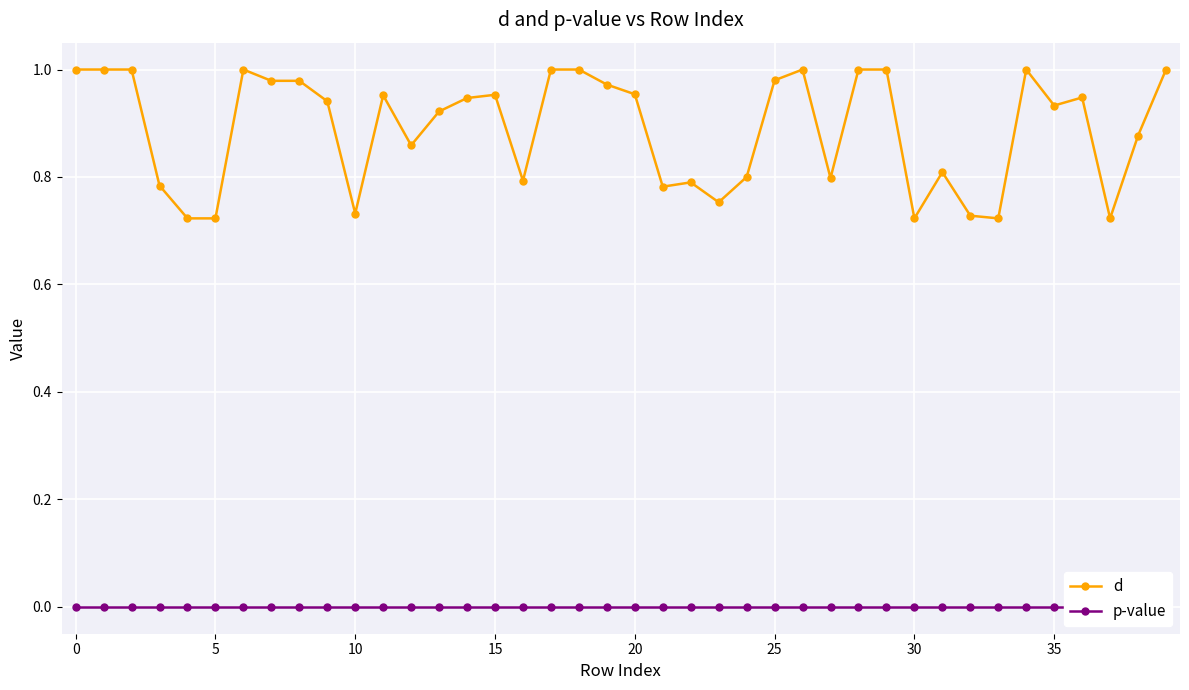

Where is the first local minimum for d?

10